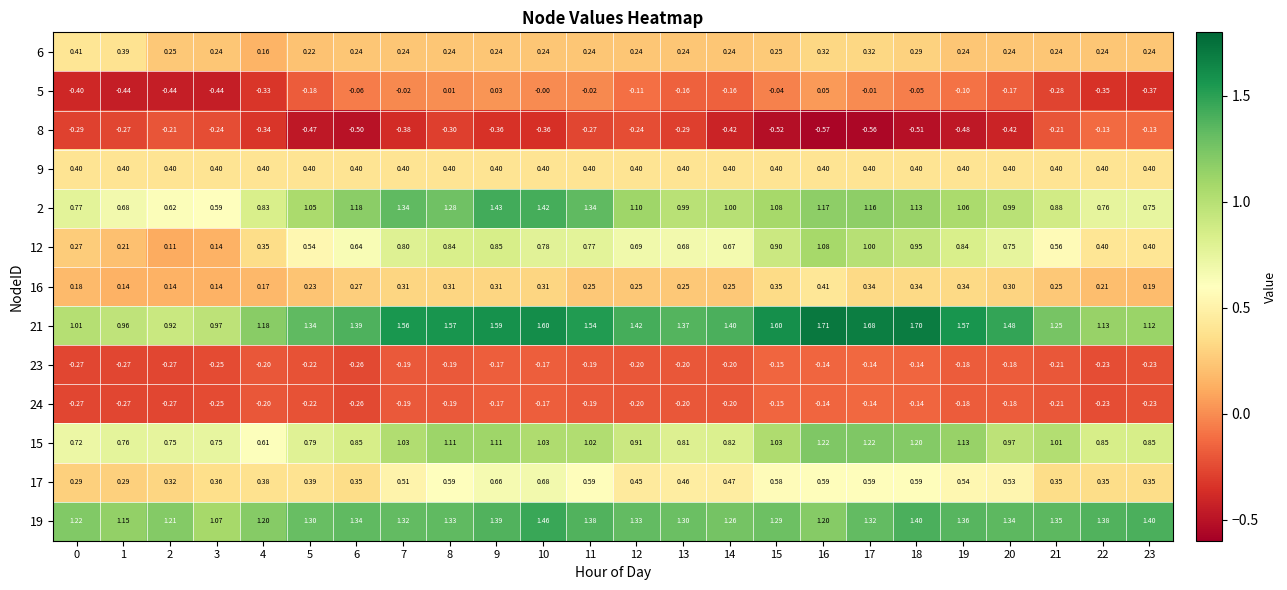

Is the value of 2 at 23 greater than the value of 21 at 14?

No